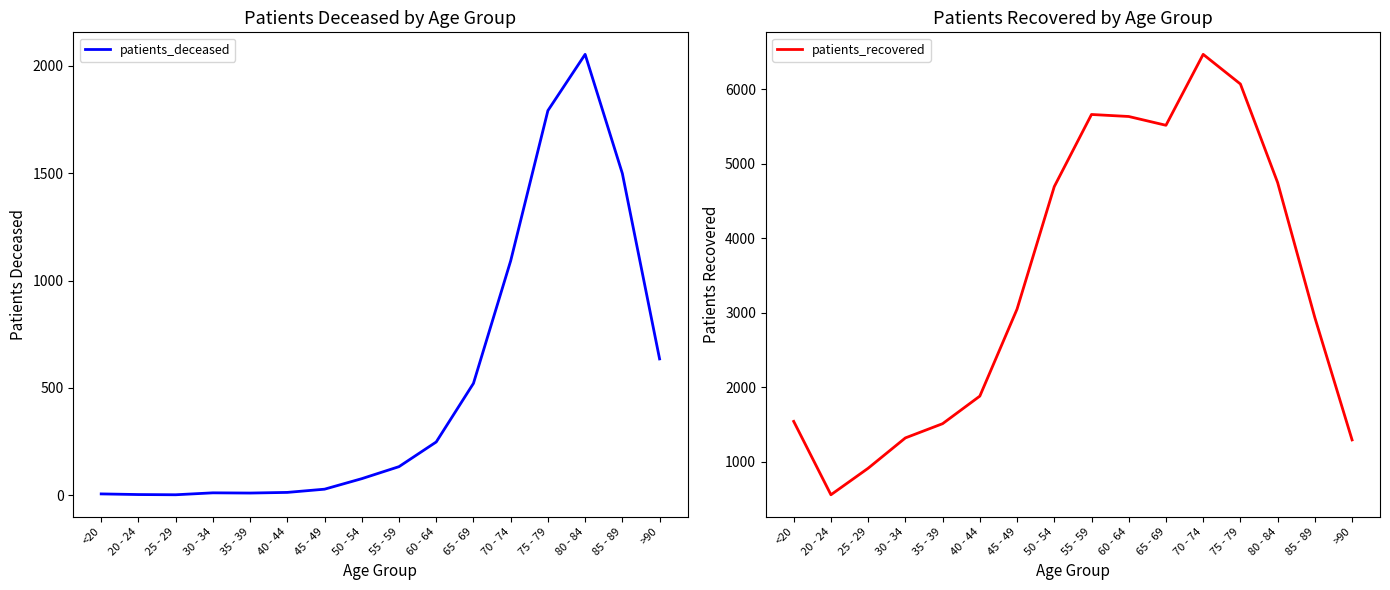

What value does the patients_deceased series have at 35 - 39, to the nearest 10?

10